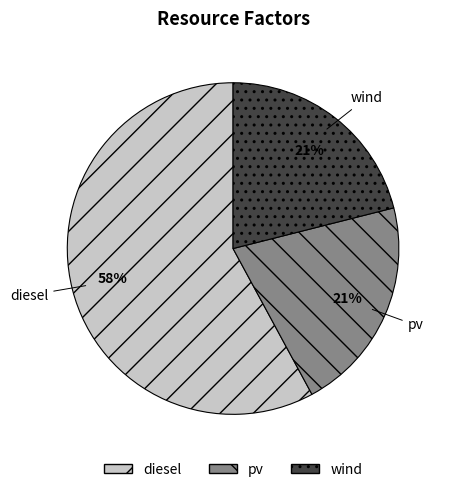

Which slice is the largest?

diesel